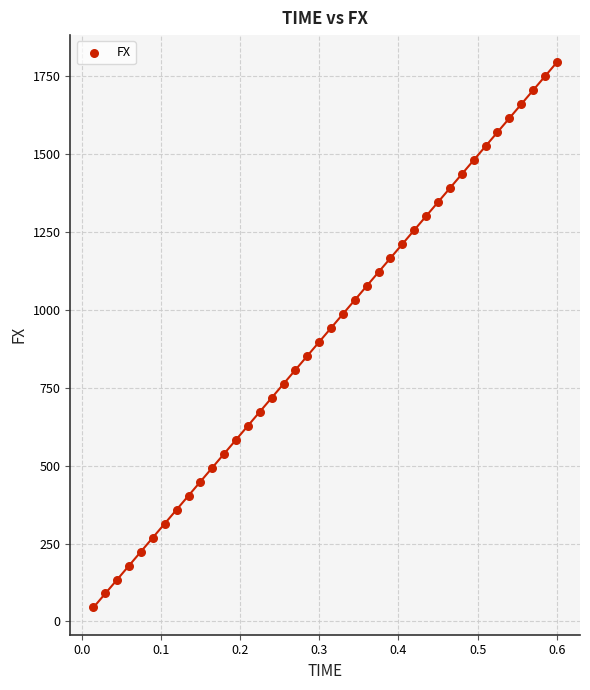

What is the range of Y values (max minus min)?

1748.5